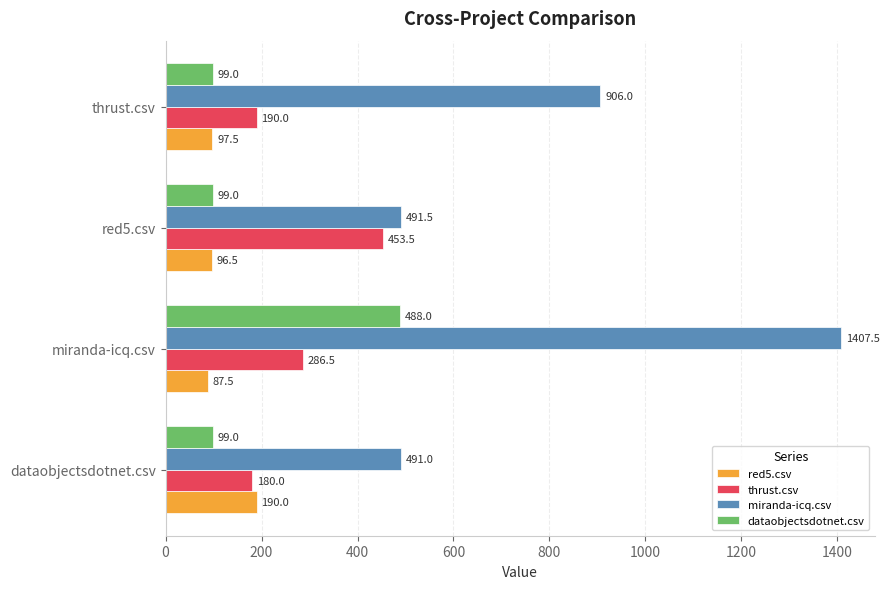

What is the difference between the maximum and minimum values in the thrust.csv series?

273.5